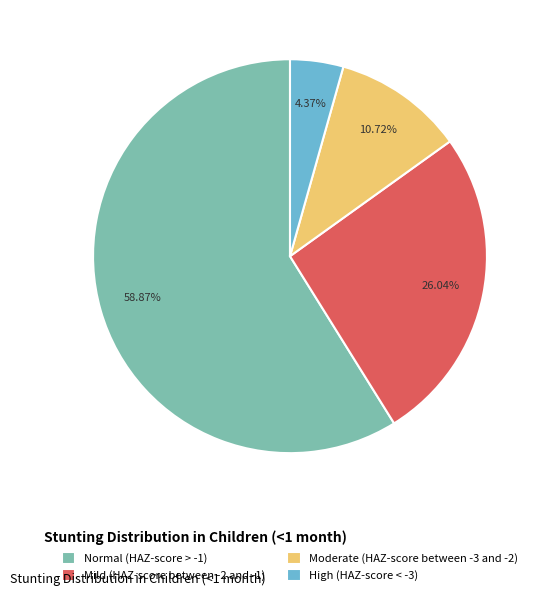

To the nearest percent, what percentage of the pie is Normal (HAZ-score > -1)?

59%